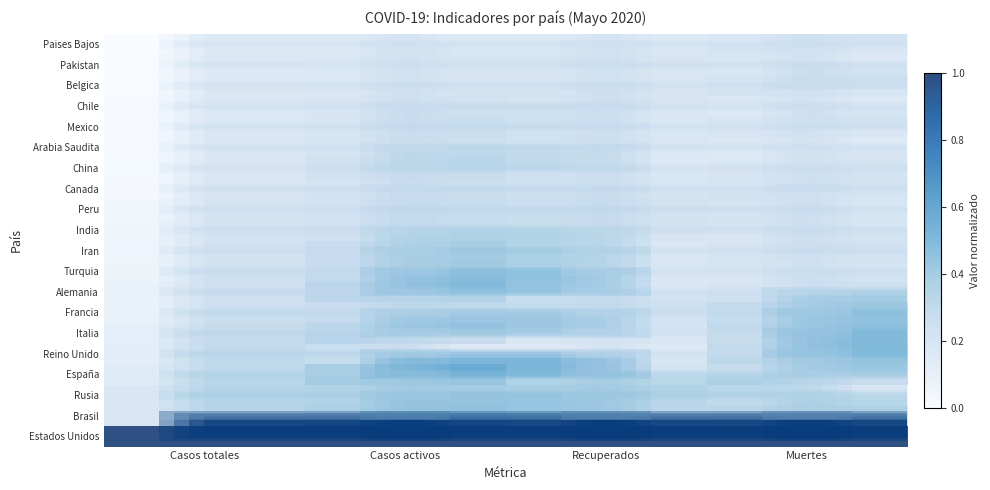

Between Casos totales and Recuperados, which is larger?

Casos totales